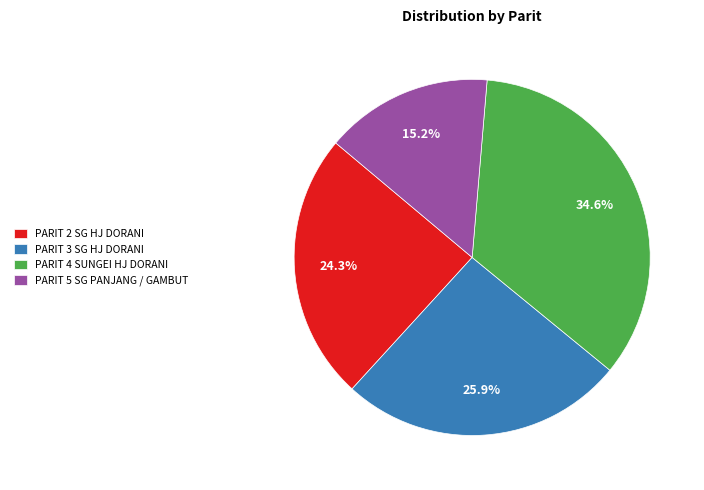

Count the number of slices in the pie.

4